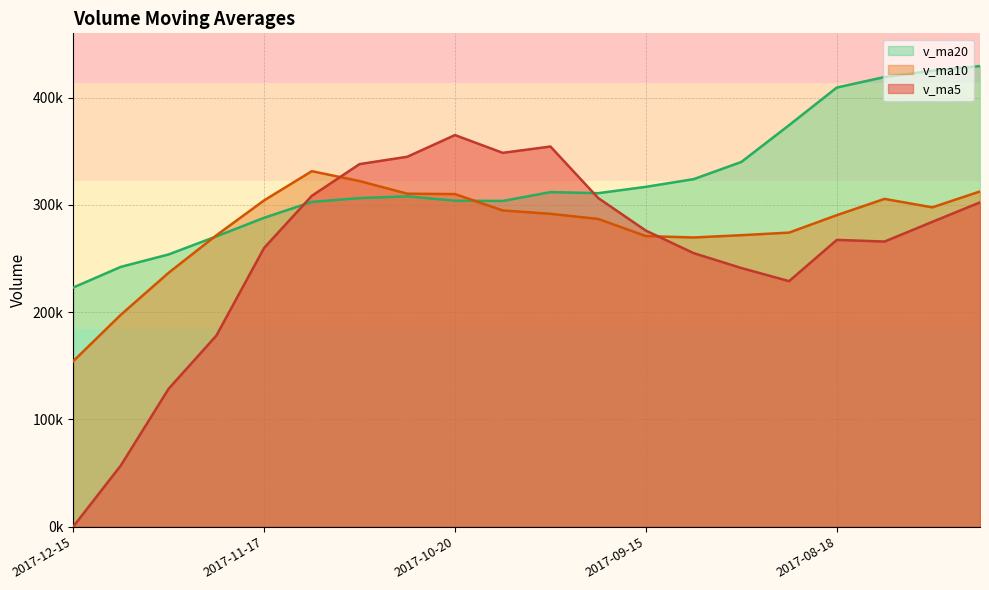

What is the label of the 11th point from the left?

2017-09-29